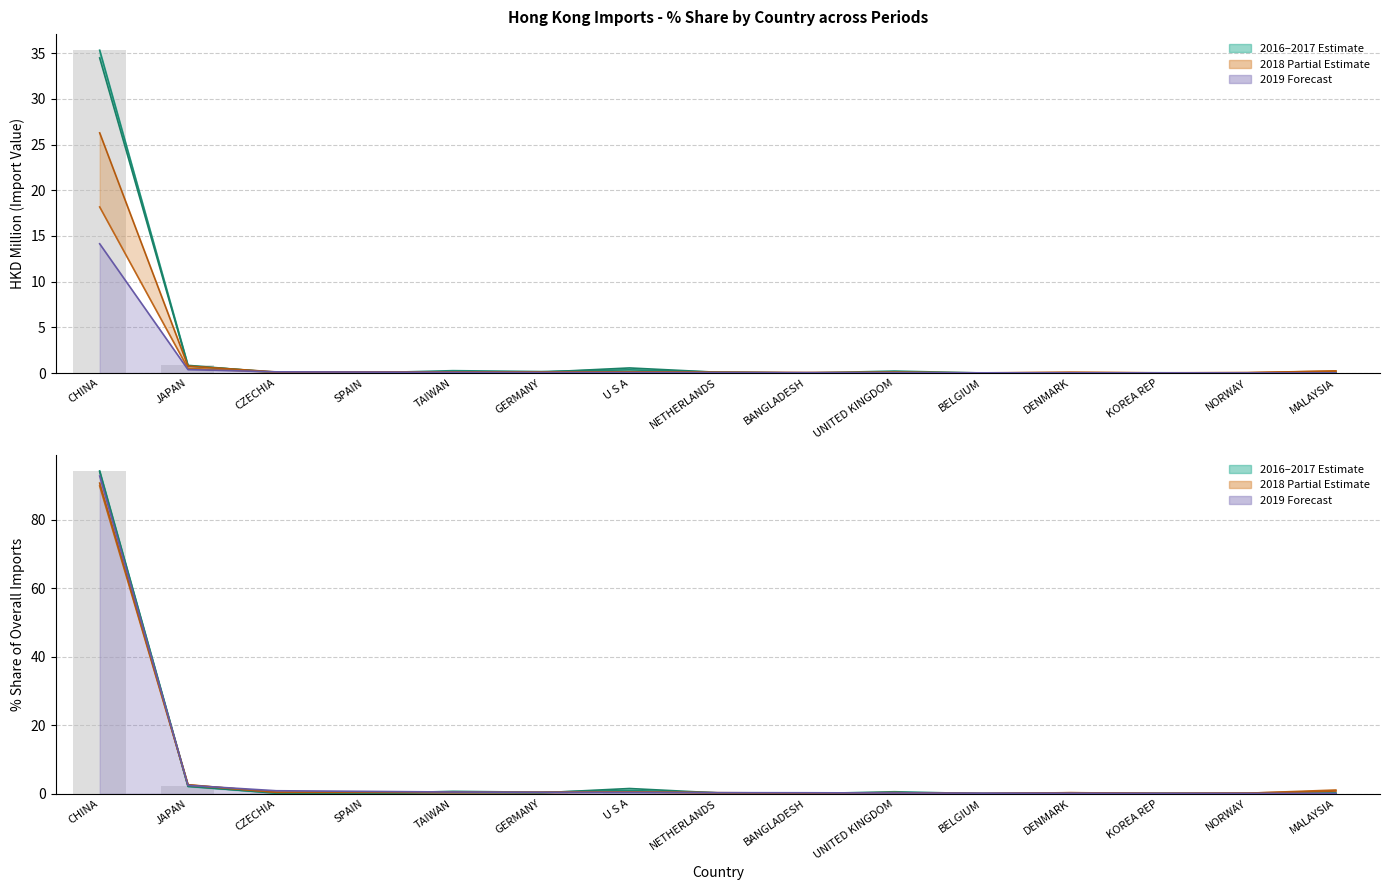

At how many categories does at least one series exceed 8?

1